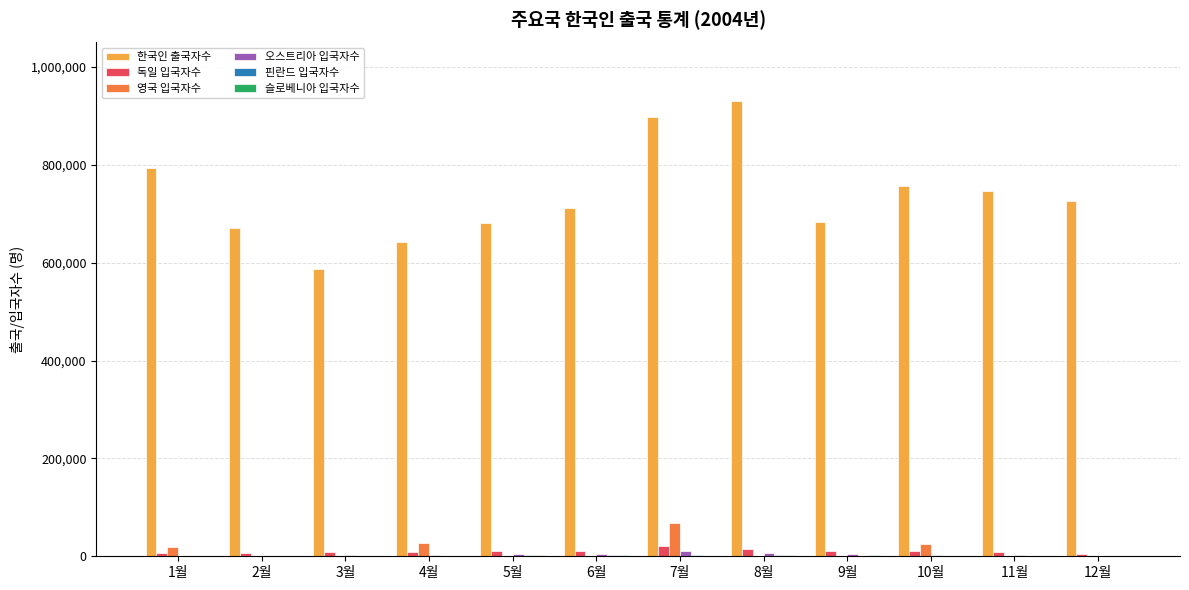

Which series has the largest total across all categories?

한국인 출국자수